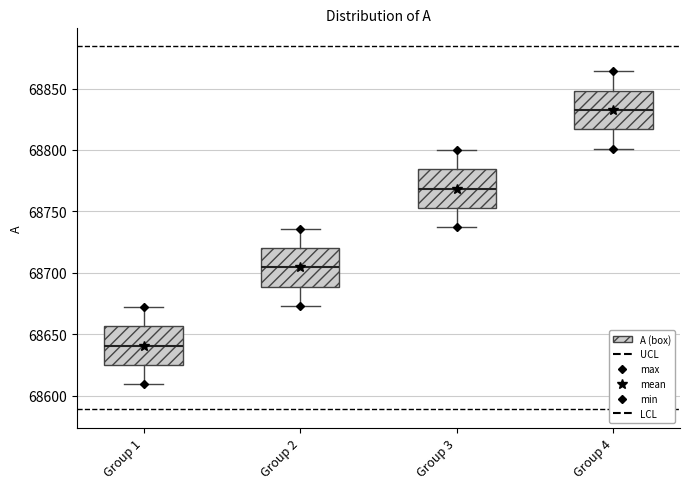

Reading left to right, transcribe this box plot: for each box, give where its median line is, the range the box spans, and where its two whiskers end, as read against the y-axis. The values are not printed on the chart, so give them approximately, as read against the axis.

Group 1: median 68640, box 68625 to 68655, whiskers 68610 to 68670
Group 2: median 68705, box 68690 to 68720, whiskers 68675 to 68735
Group 3: median 68770, box 68755 to 68785, whiskers 68735 to 68800
Group 4: median 68835, box 68815 to 68850, whiskers 68800 to 68865